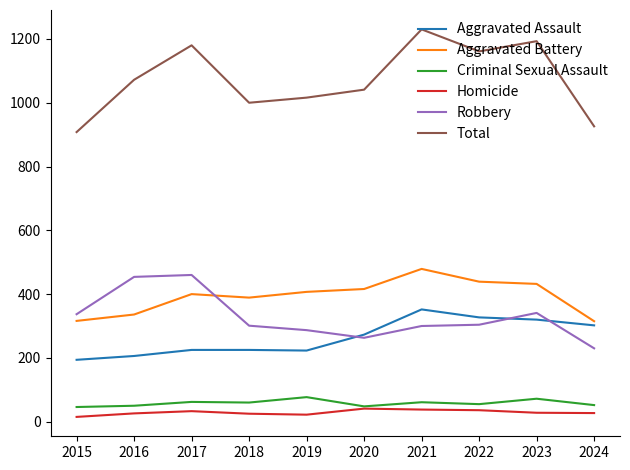

How many series are shown in this chart?

6